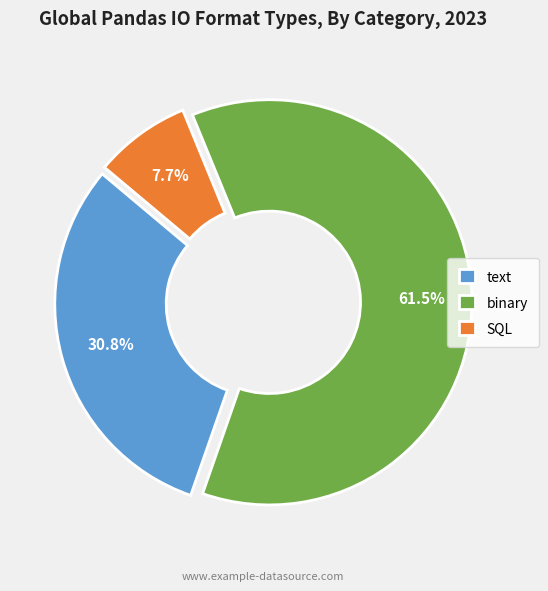

How many segments does this pie chart have?

3